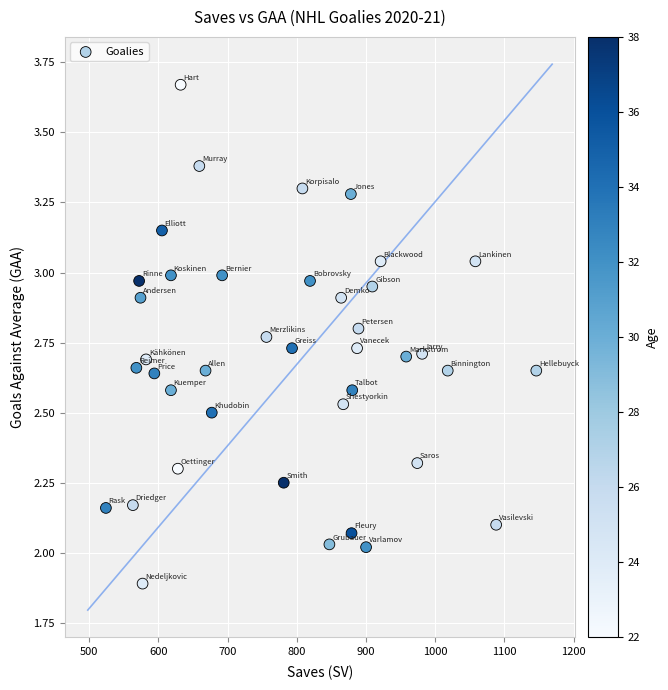

What is the range of X values (max minus min)?

622.0